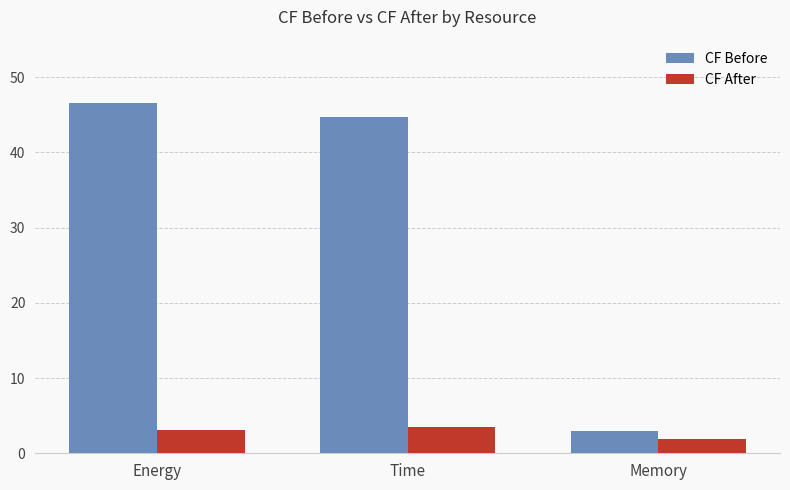

Is it true that CF After equals 1.9 at Memory?

True